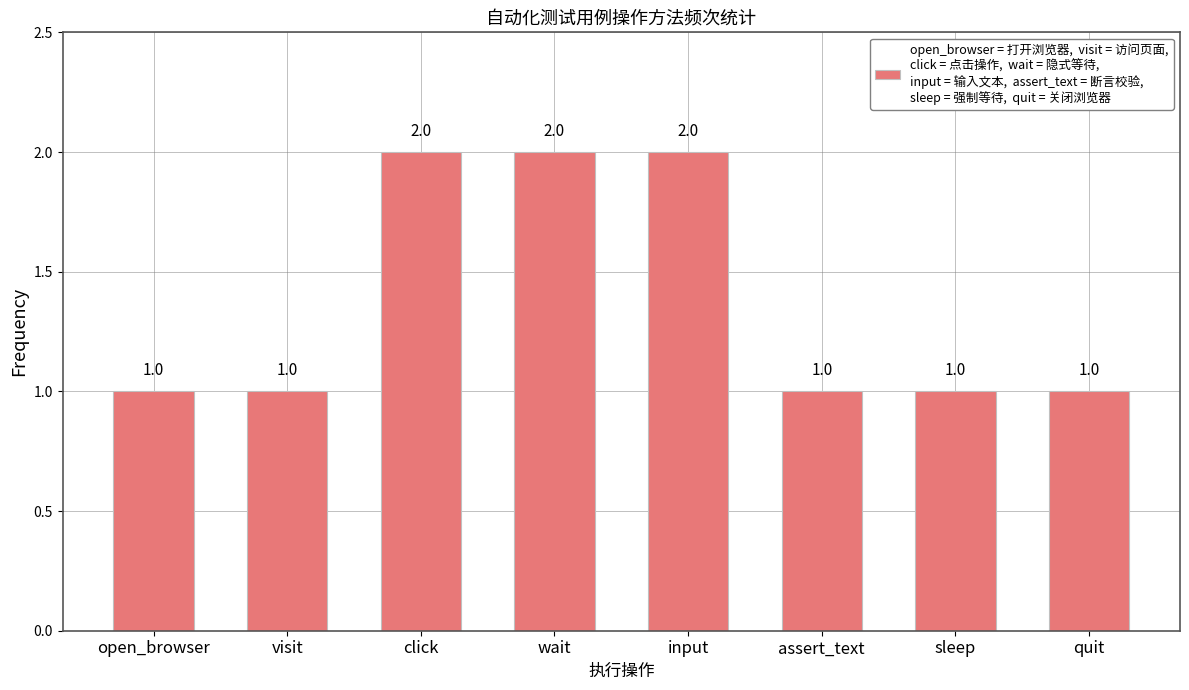

Which has a higher value, wait or open_browser?

wait